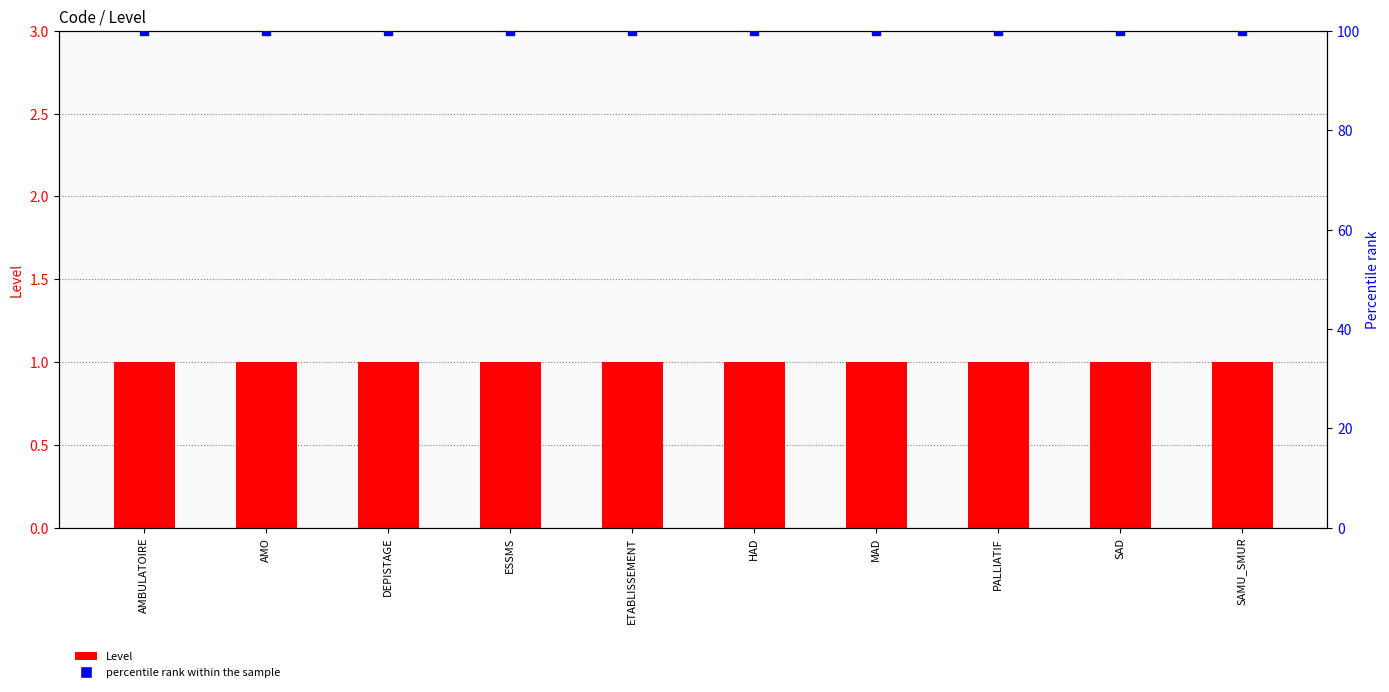

Which series reaches the maximum Y coordinate?

percentile rank within the sample